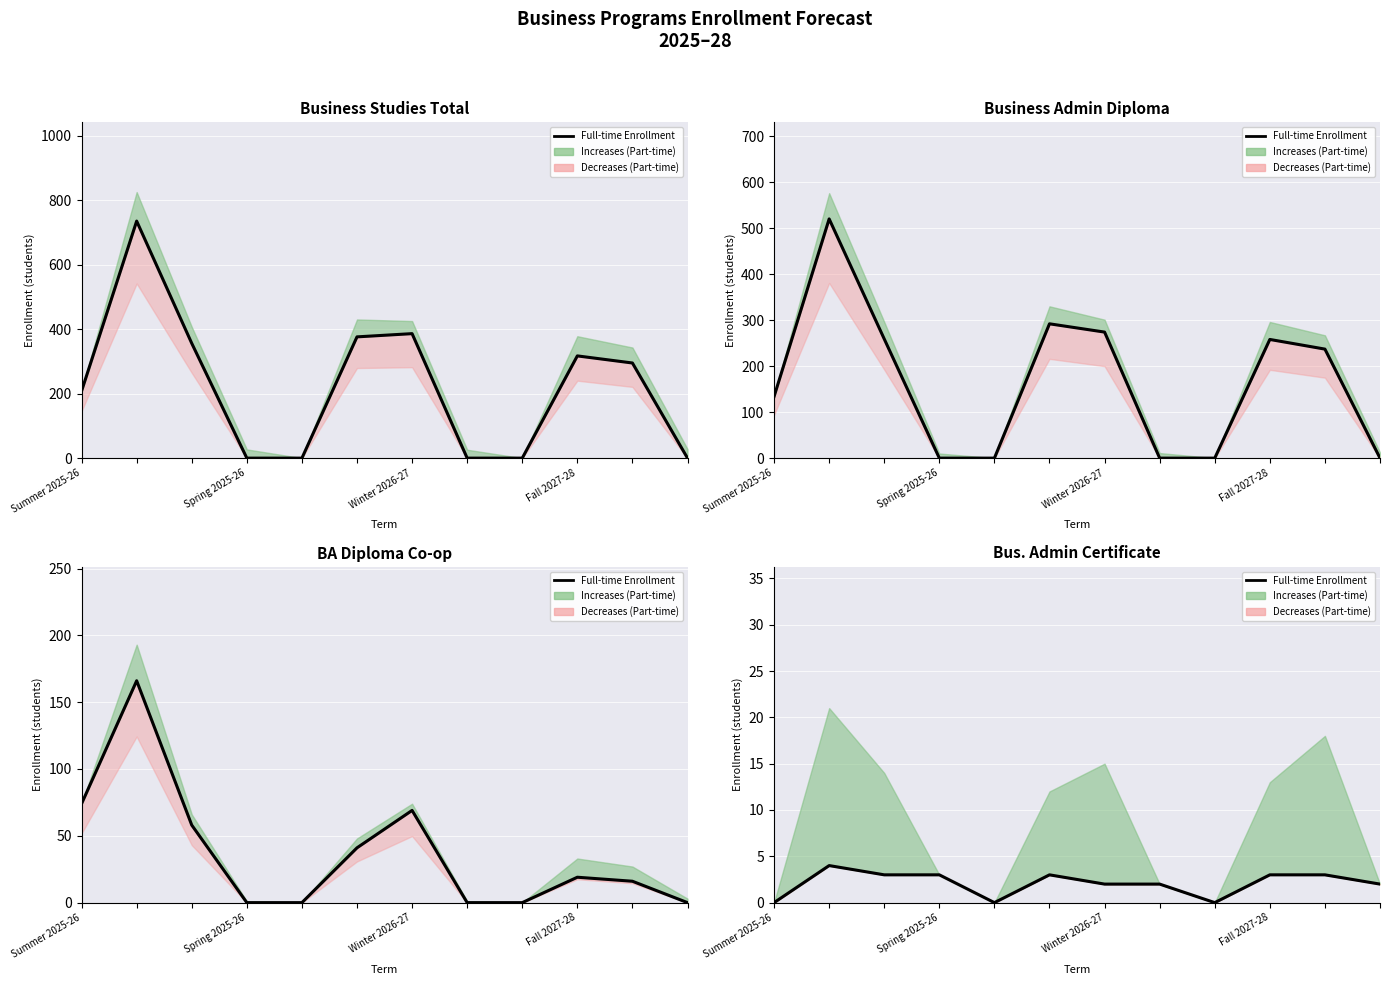

Is this an area chart (filled region under the line)?

No